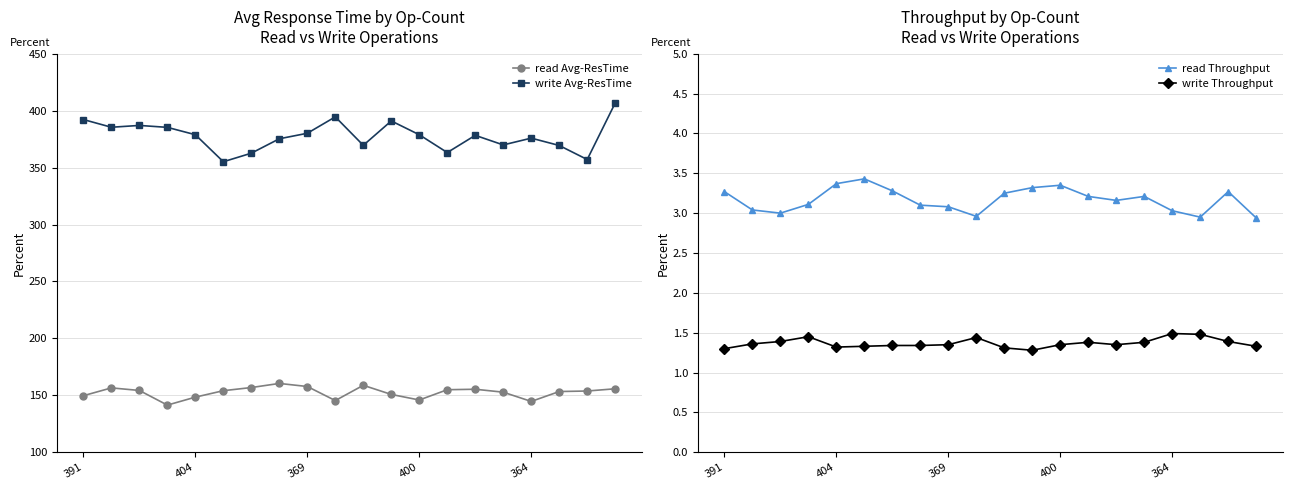

True or false: read Avg-ResTime and write Throughput cross at least once.

False